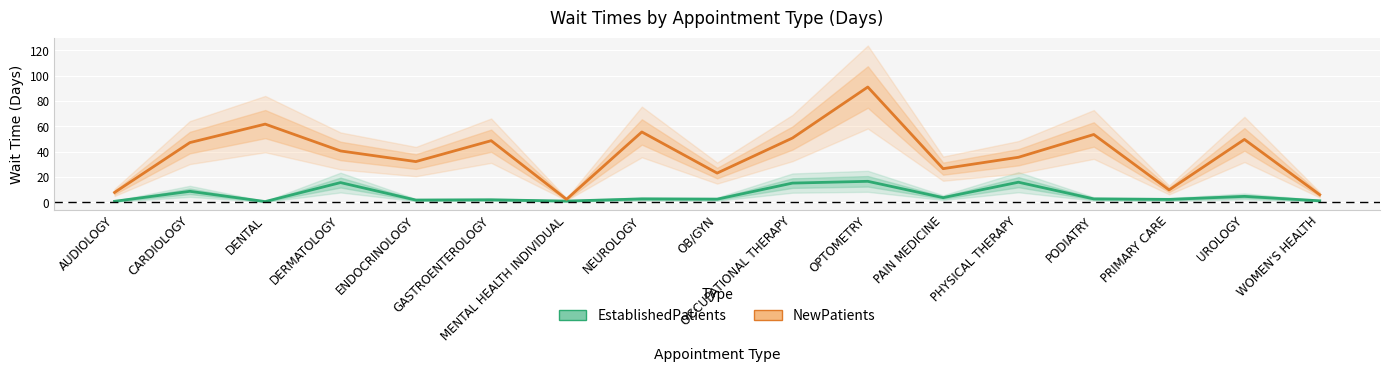

Is the value of NewPatients at UROLOGY greater than the value of EstablishedPatients at DERMATOLOGY?

Yes